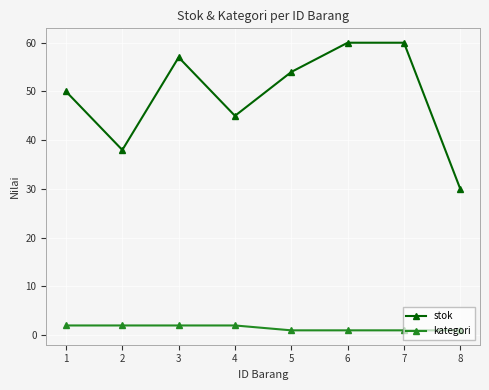

How many series are shown in this chart?

2